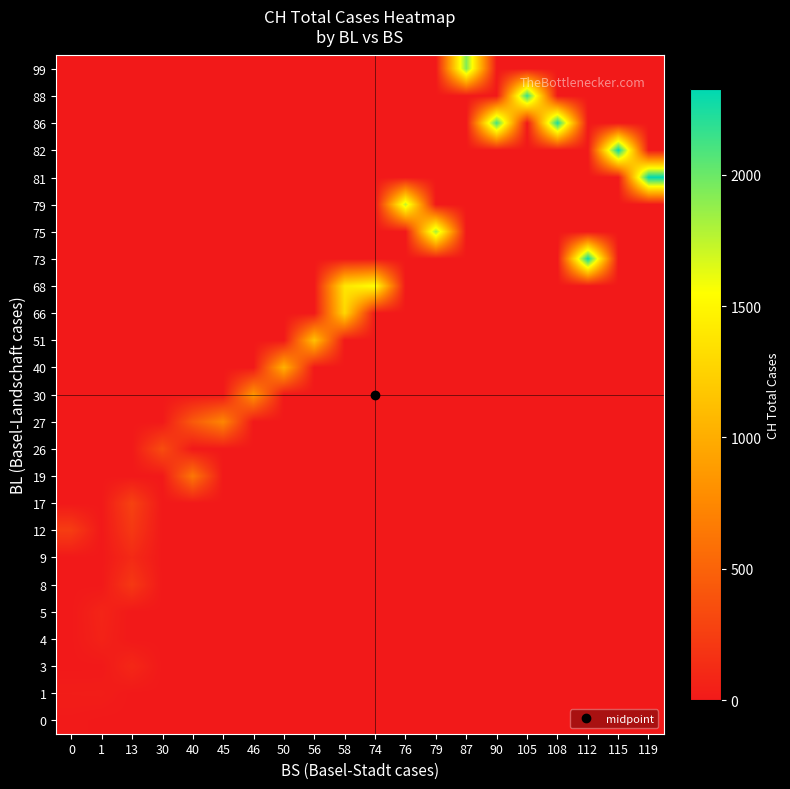

What is the greatest value displayed?

2326